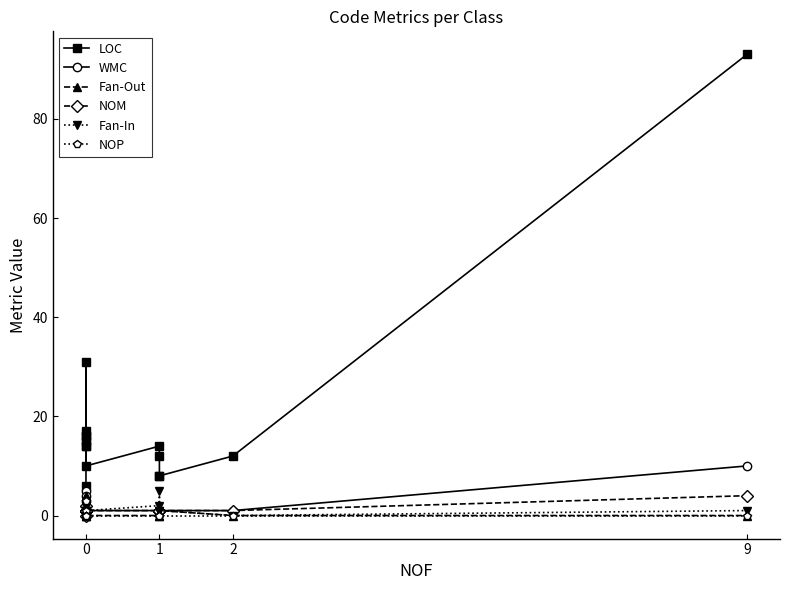

What are all the series names shown in the legend?

LOC, WMC, Fan-Out, NOM, Fan-In, NOP